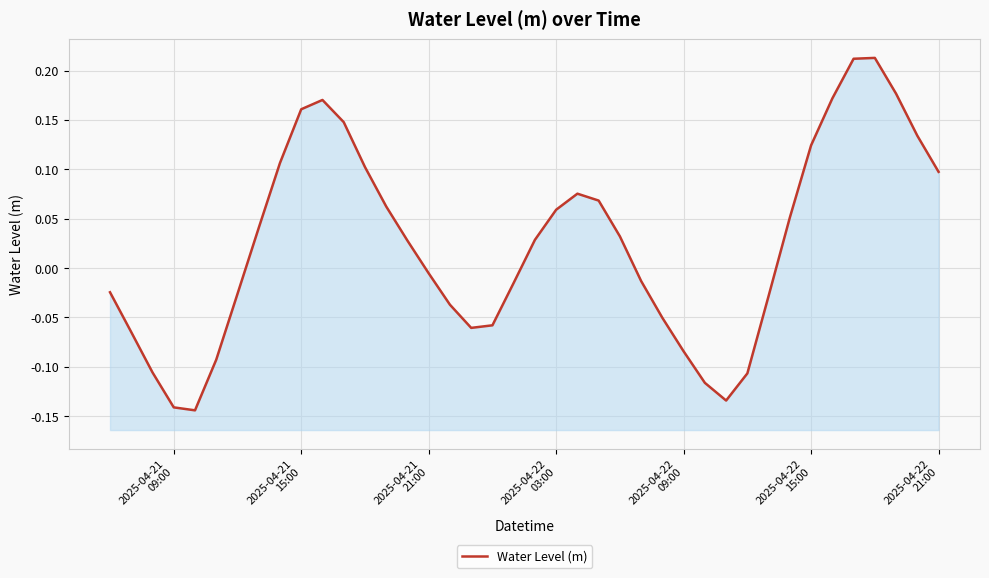

How many categories are shown in the chart?

40